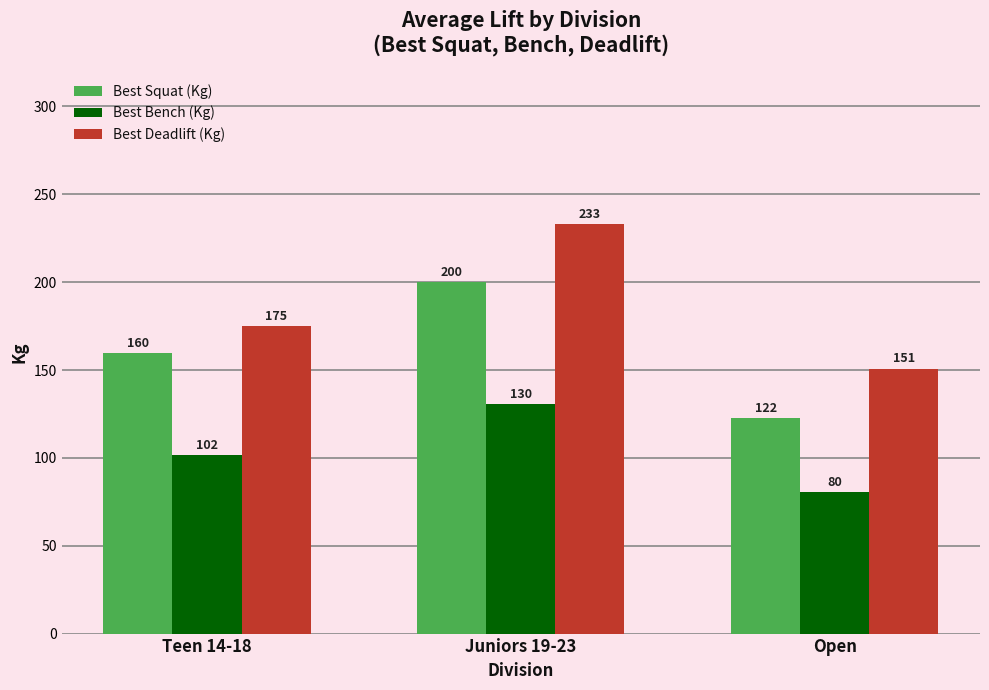

The Best Bench (Kg) series shows 26.5 at Teen 14-18. True or false?

False